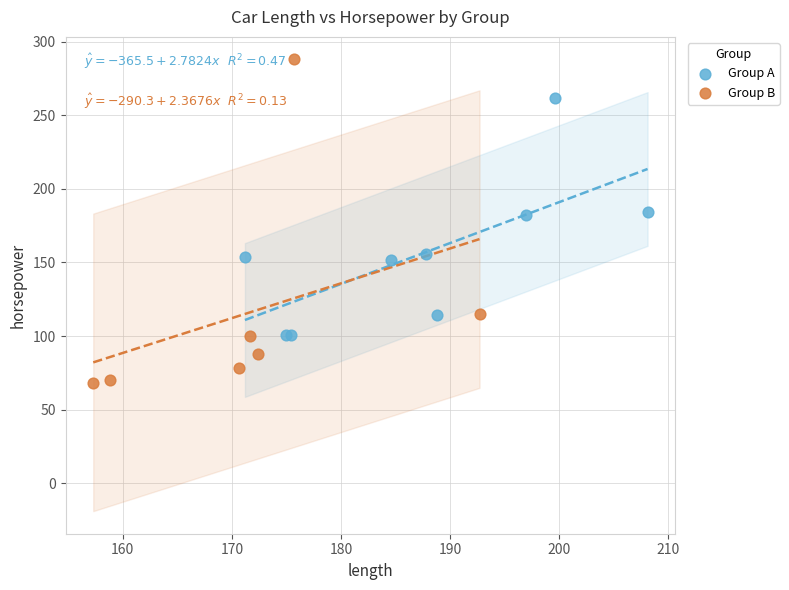

Which series contains the lowest Y value?

Group B